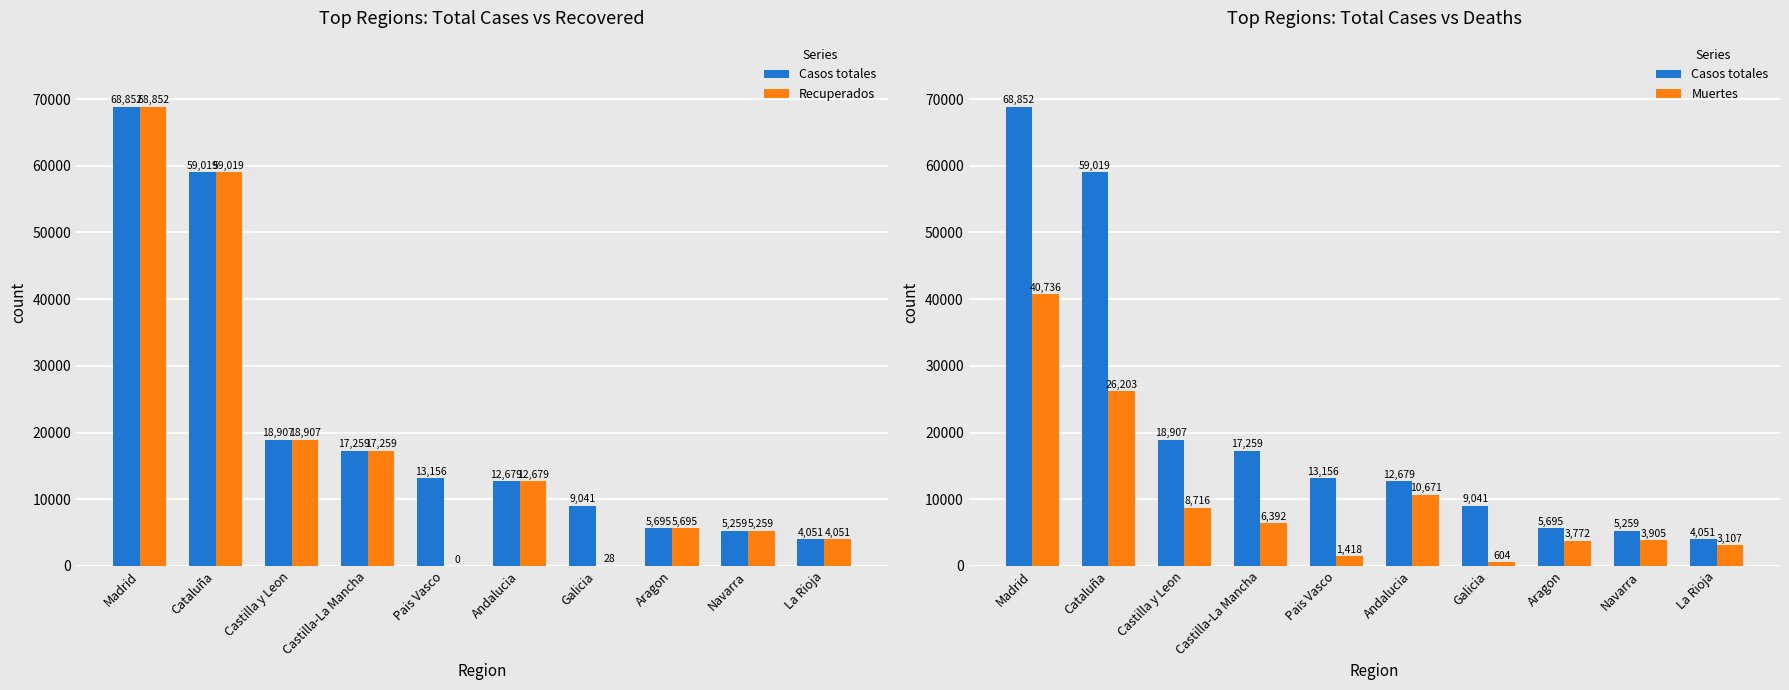

What is the difference between the maximum and minimum values in the Recuperados series?

68852